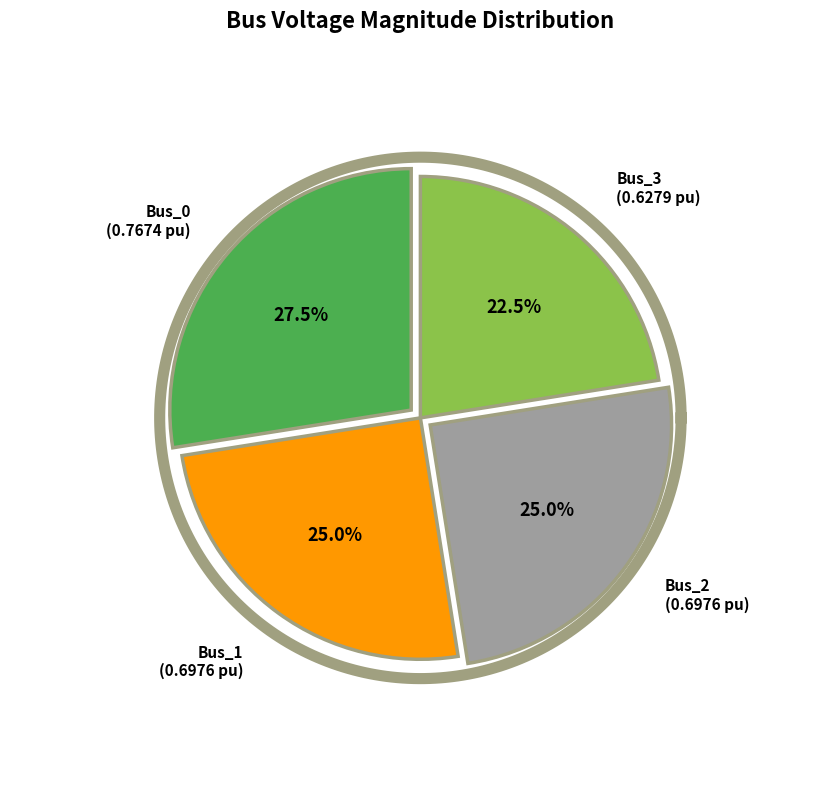

Combined, what portion of the pie is Bus_0 and Bus_1?

52.5%